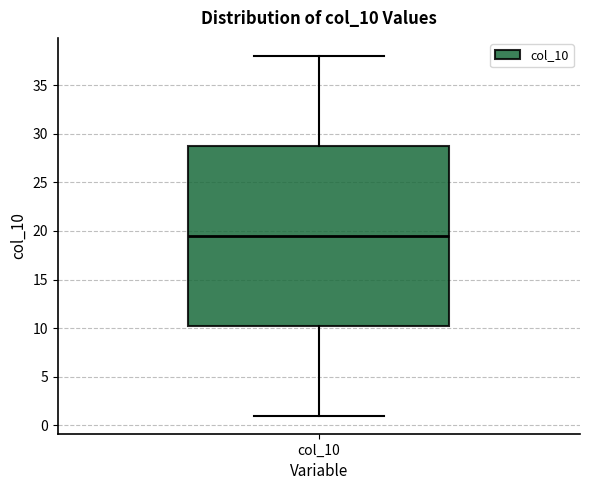

Transcribe this box plot: give where the median line is, the range the box spans, and where the two whiskers end, as read against the y-axis. The values are not printed on the chart, so give them approximately, as read against the axis.

median 19.5, box 10.5 to 29.0, whiskers 1.0 to 38.0